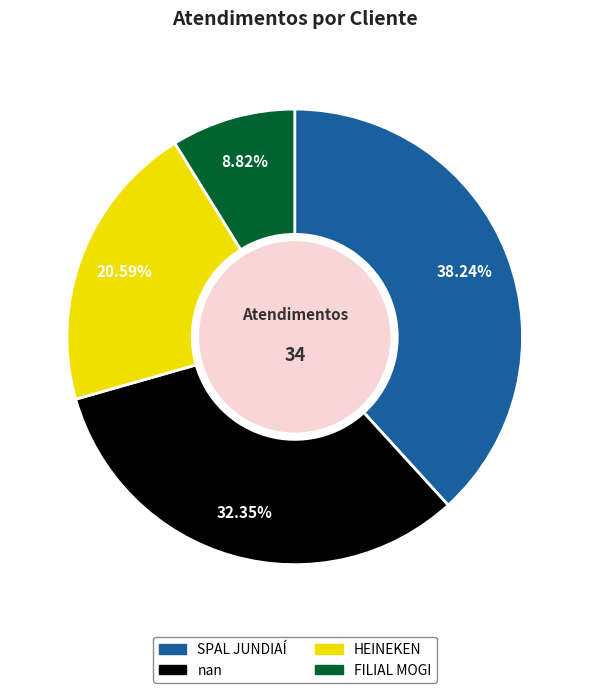

Which has a higher value, SPAL JUNDIAÍ or nan?

SPAL JUNDIAÍ